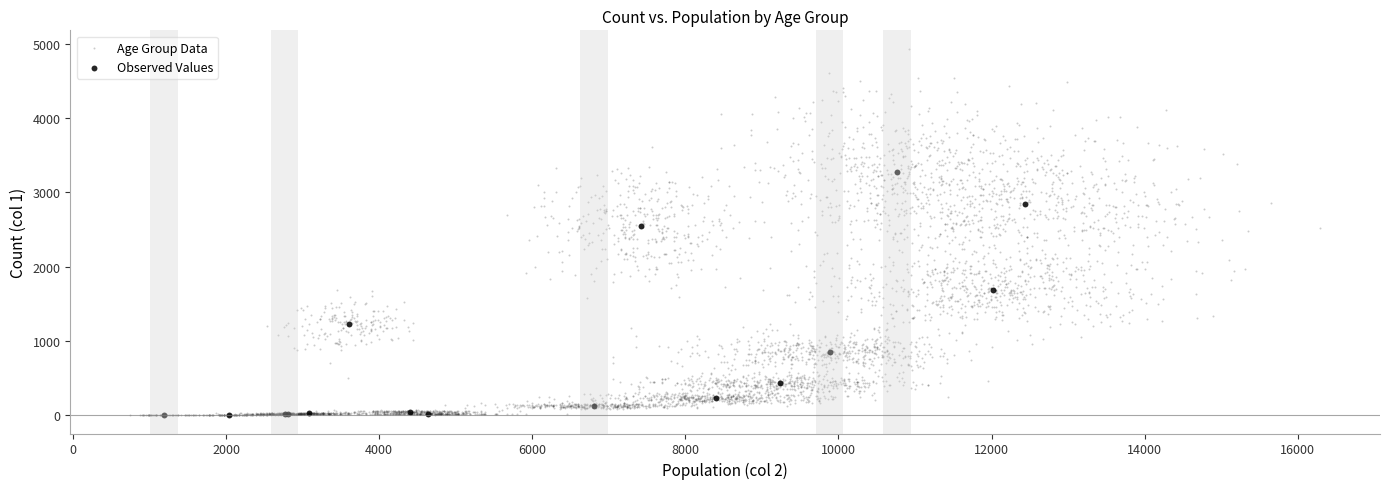

Which series reaches the maximum Y coordinate?

Age Group Data